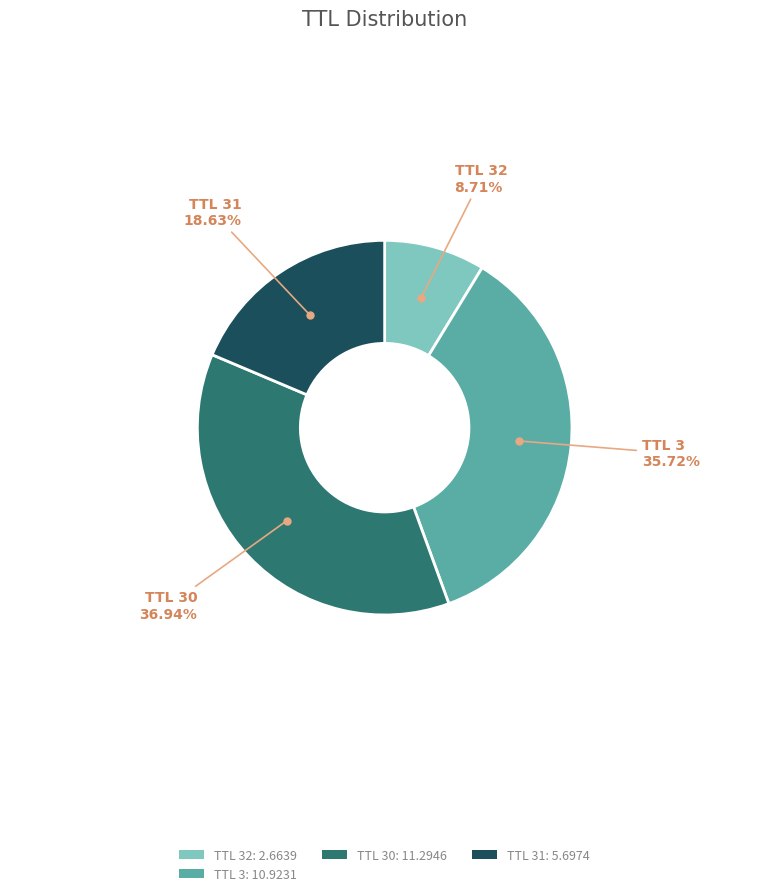

To the nearest percent, what is the difference between the largest and smallest slice percentages?

28%